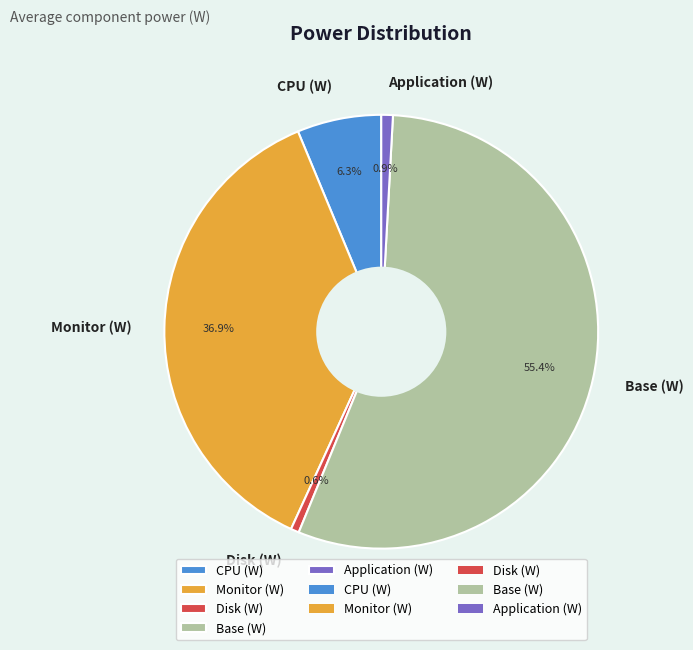

What percentage do Disk (W) and CPU (W) together represent?

6.9%